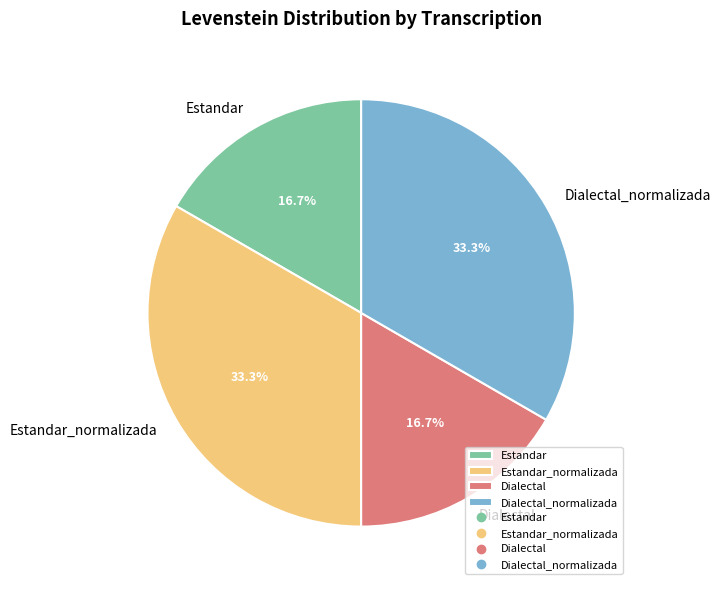

To the nearest percent, what percentage of the pie is Estandar_normalizada?

33%